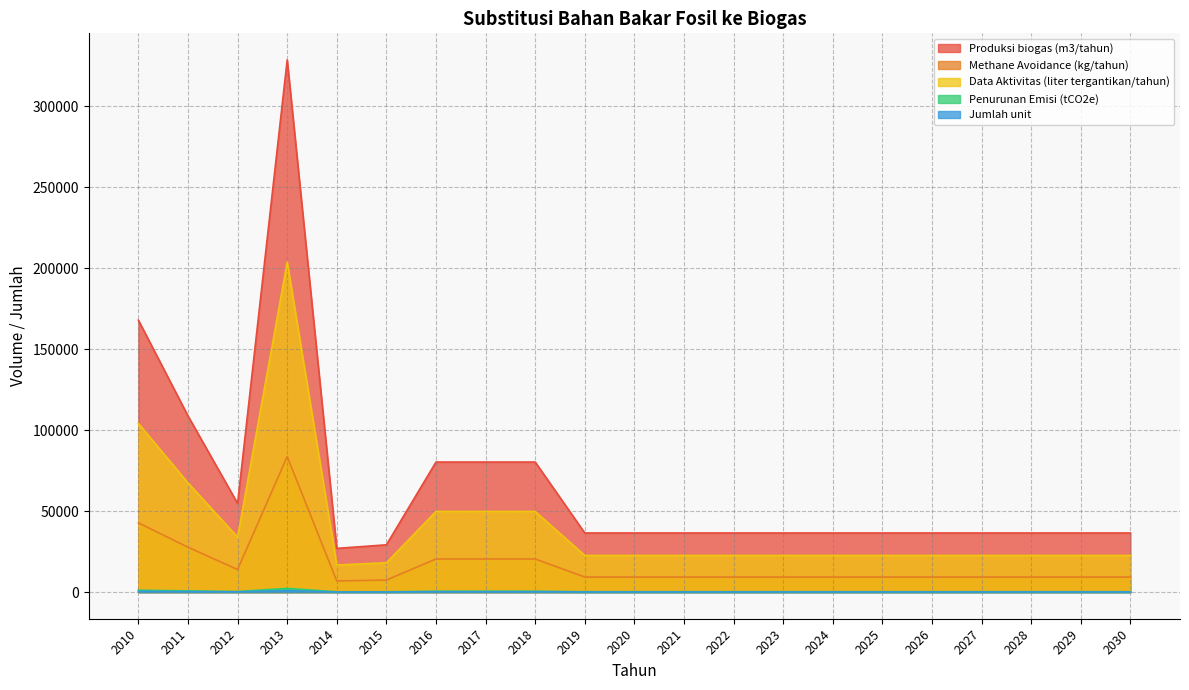

Reading right to left, transcribe all the data shown in this chart.

Produksi biogas (m3/tahun): 253.7	253.7	253.7	253.7	253.7	253.7	253.7	253.7	253.7	253.7	253.7	253.7	558.1	558.1	558.1	202.9	187.7	2283.2	380.5	756.0	1167.0
Methane Avoidance (kg/tahun): 36500.0	36500.0	36500.0	36500.0	36500.0	36500.0	36500.0	36500.0	36500.0	36500.0	36500.0	36500.0	80300.0	80300.0	80300.0	29200.0	27010.0	328500.0	54750.0	108770.0	167900.0
Data Aktivitas (liter tergantikan/tahun): 100.0	100.0	100.0	100.0	100.0	100.0	100.0	100.0	100.0	100.0	100.0	100.0	220.0	220.0	220.0	80.0	74.0	900.0	150.0	298.0	460.0
Penurunan Emisi (tCO2e): 22630.0	22630.0	22630.0	22630.0	22630.0	22630.0	22630.0	22630.0	22630.0	22630.0	22630.0	22630.0	49786.0	49786.0	49786.0	18104.0	16746.2	203670.0	33945.0	67437.4	104098.0
Jumlah unit: 9300.0	9300.0	9300.0	9300.0	9300.0	9300.0	9300.0	9300.0	9300.0	9300.0	9300.0	9300.0	20460.0	20460.0	20460.0	7440.0	6882.0	83700.0	13950.0	27714.0	42780.0